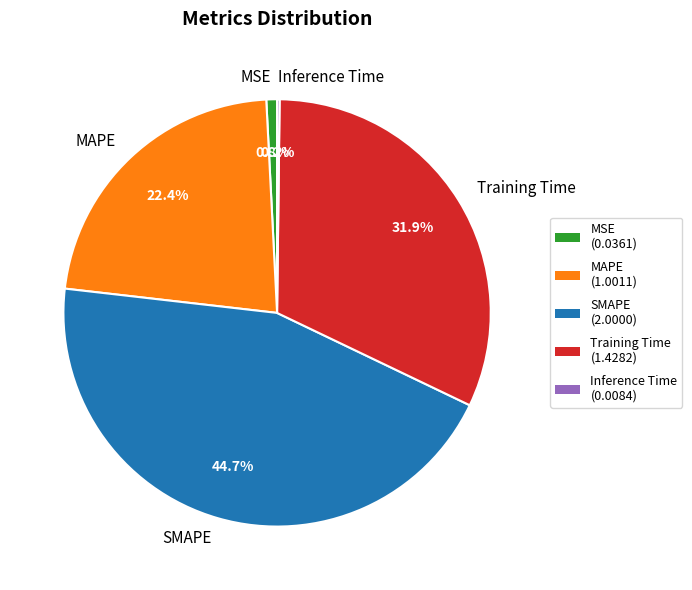

What is the ratio of the value at Training Time to the value at MAPE?

1.4